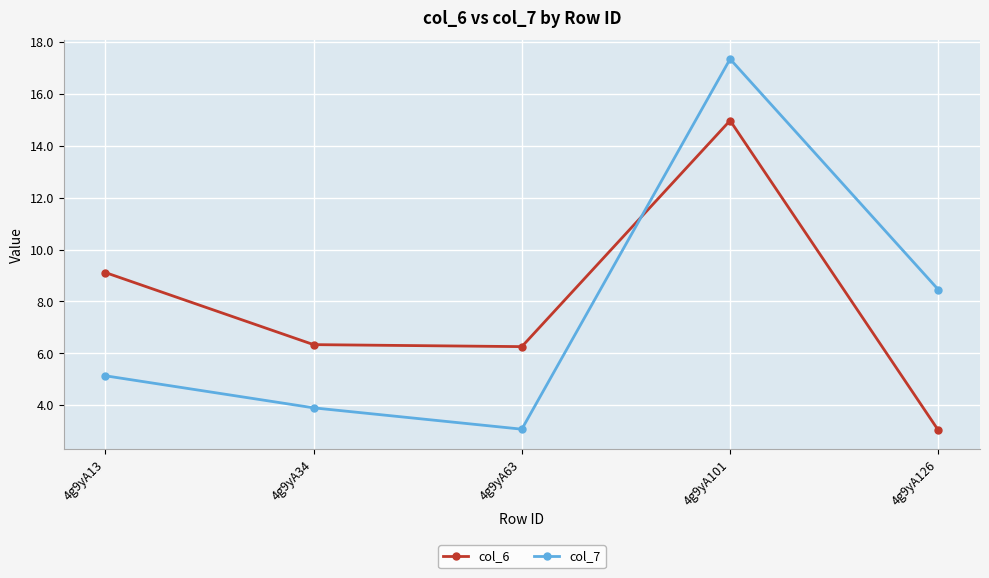

What is the difference between the maximum and second lowest values in the col_6 series?

8.7